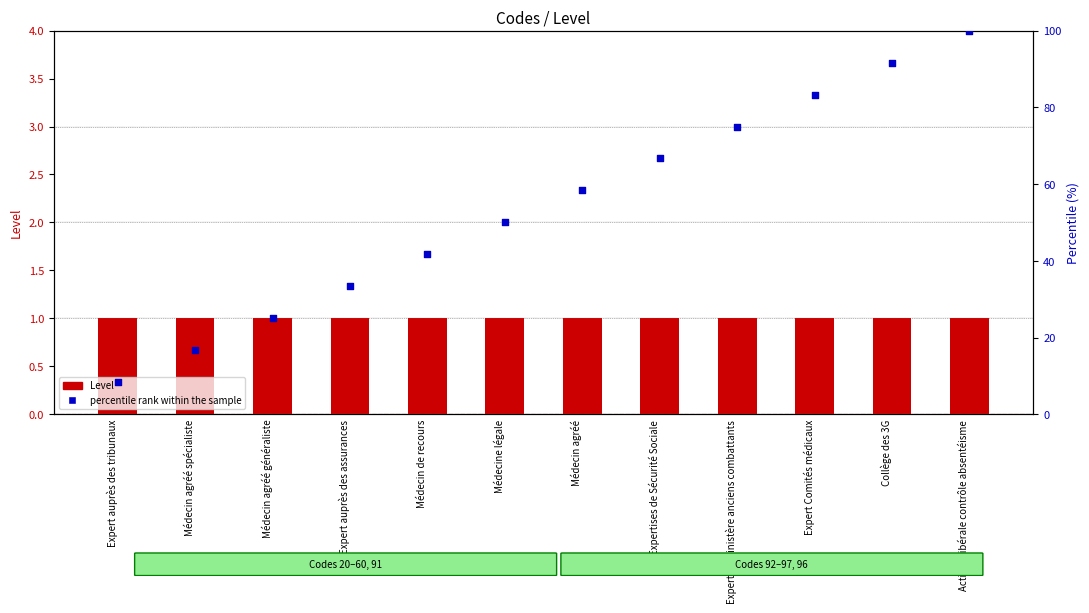

At how many categories does at least one series exceed 3?

12